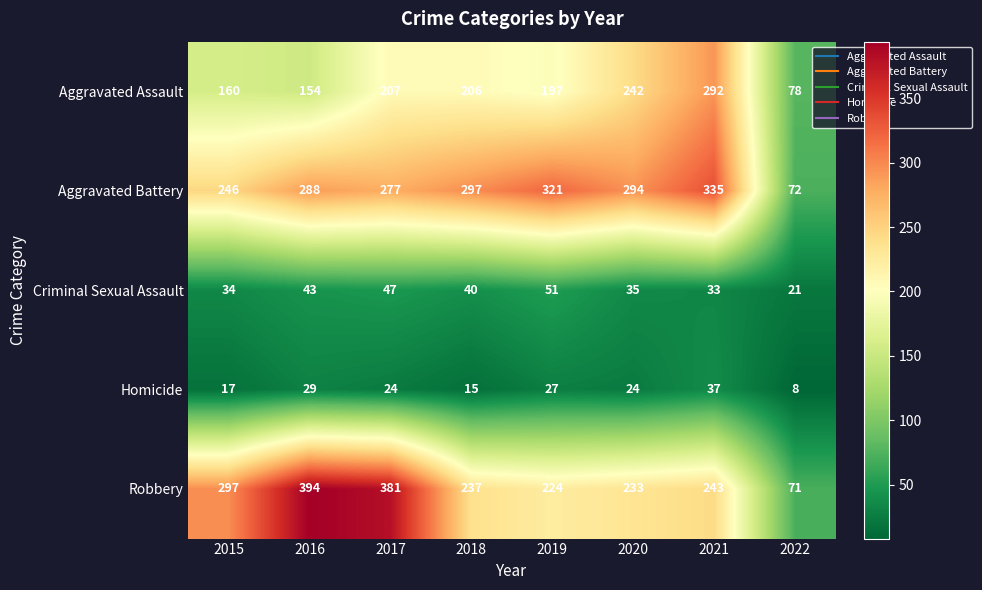

At how many categories does at least one series exceed 38?

8